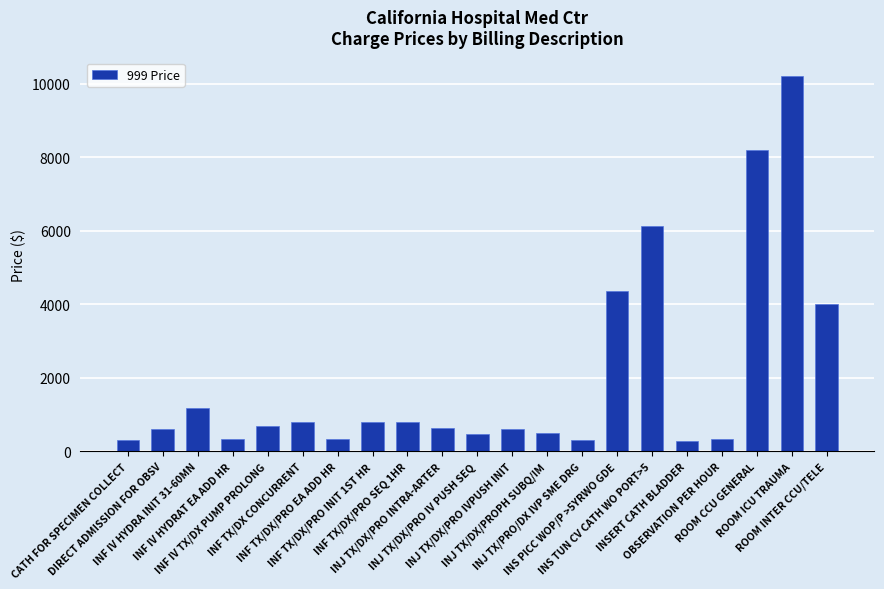

What is the difference between the second highest and second lowest values?

7903